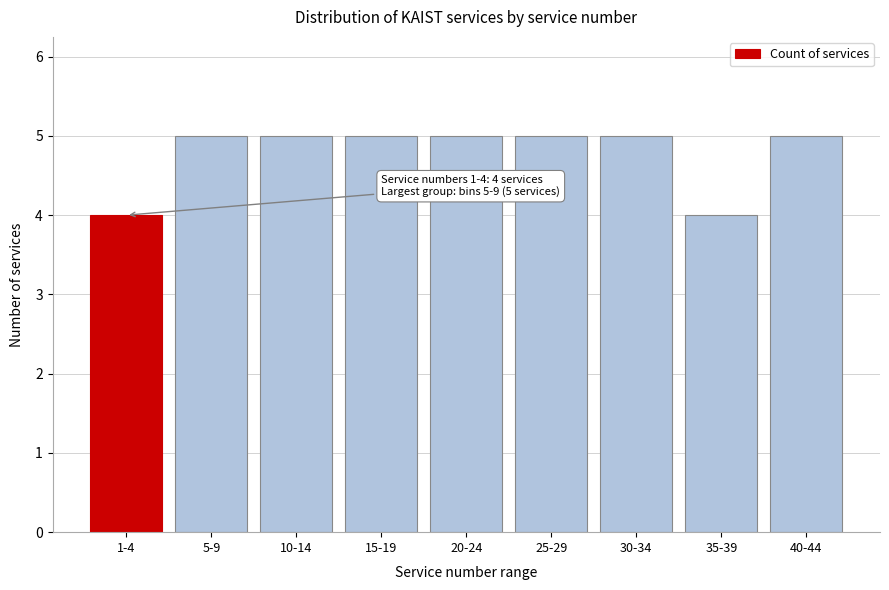

Reading left to right, list all the values displayed in this chart.

1-4=4	5-9=5	10-14=5	15-19=5	20-24=5	25-29=5	30-34=5	35-39=4	40-44=5